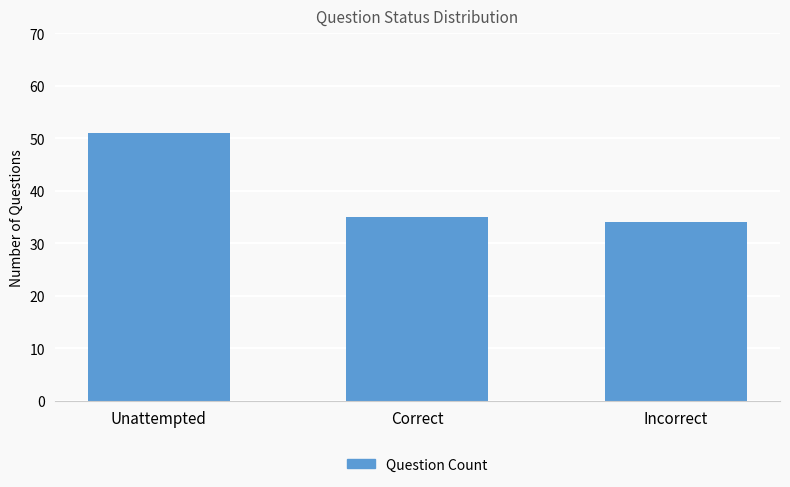

What is the maximum value shown in the chart?

51